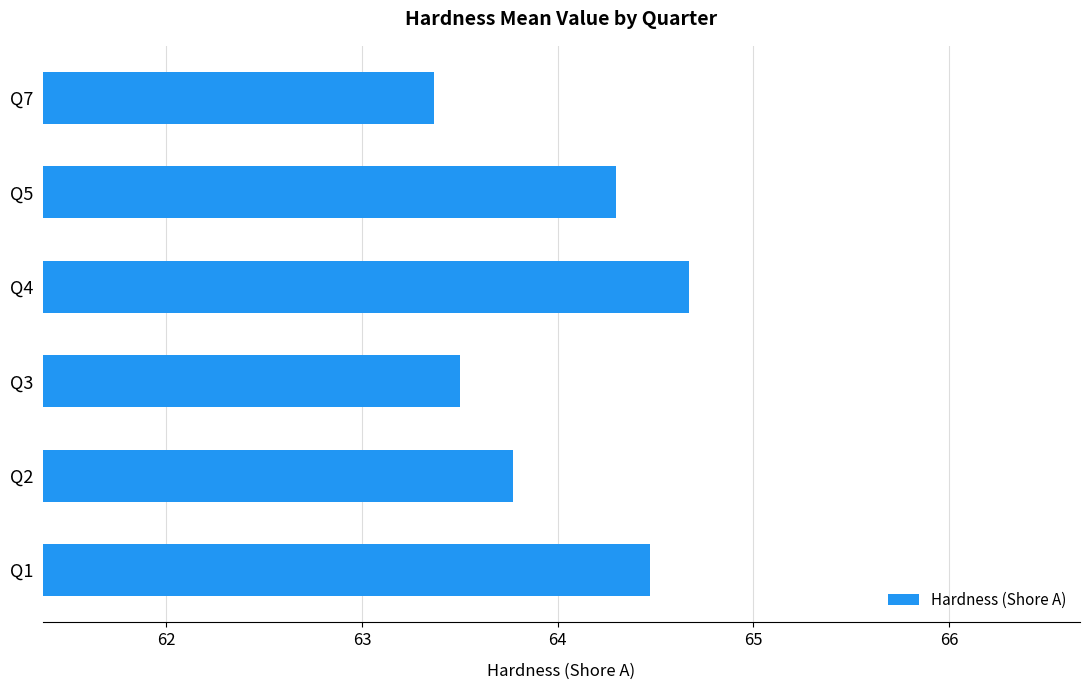

Reading bottom to top, list all the values displayed in this chart.

Q1=64.5	Q2=63.8	Q3=63.5	Q4=64.7	Q5=64.3	Q7=63.4